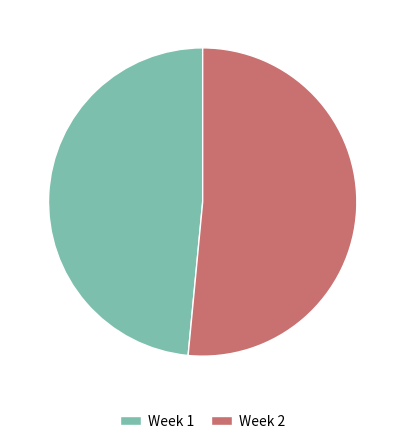

What is the ratio of the value at Week 1 to the value at Week 2?

0.9